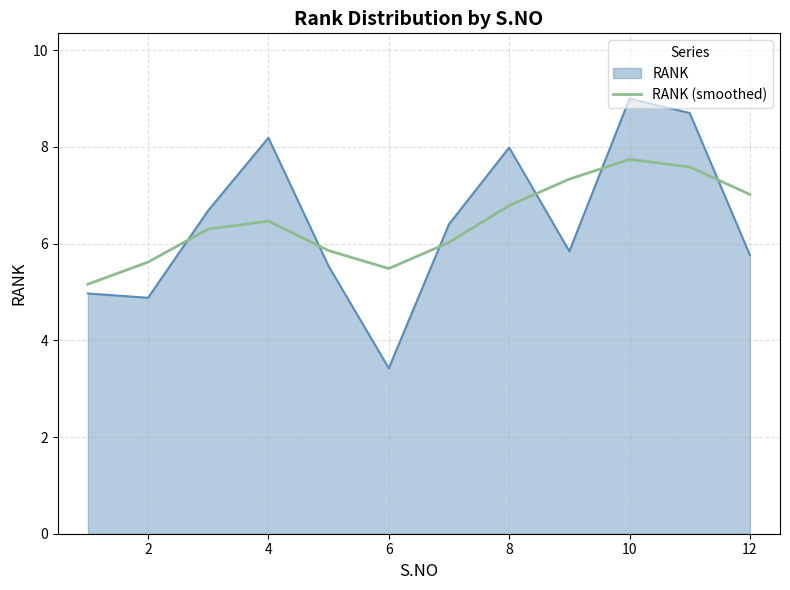

Which series has the widest spread of values?

RANK